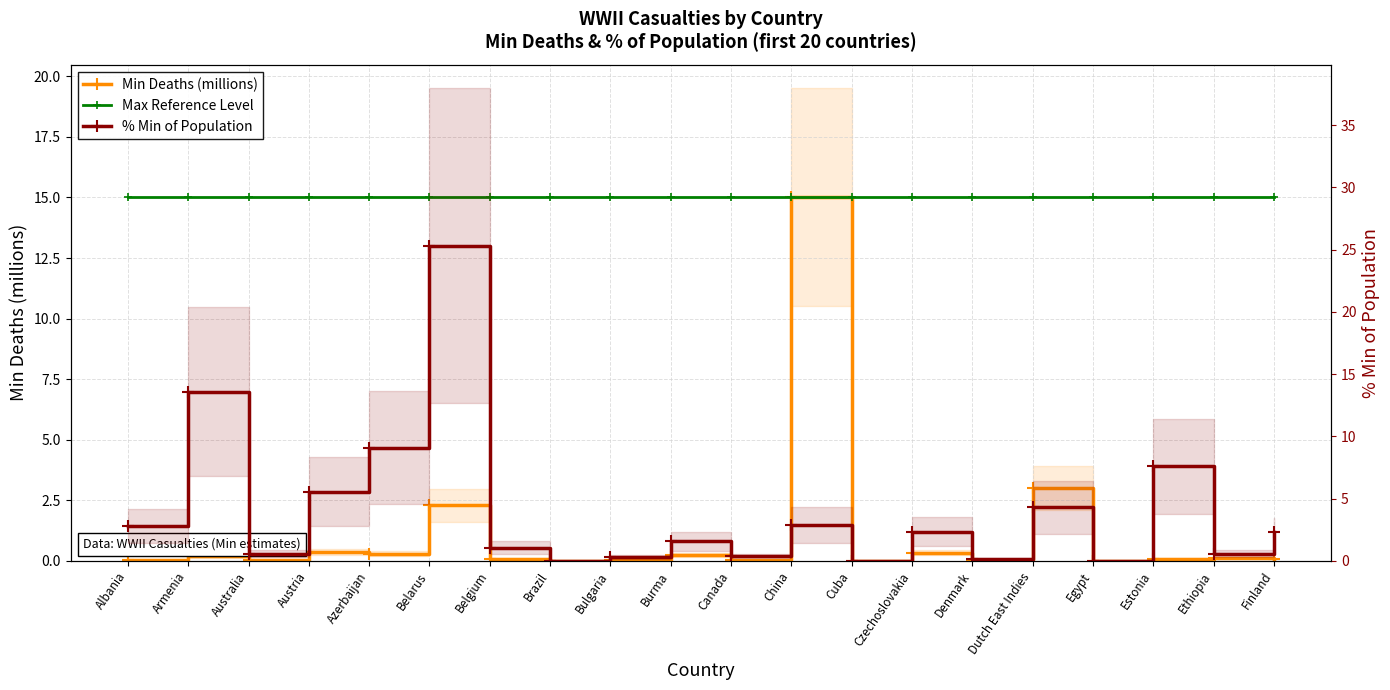

The % Min of Population series shows -9.6 at Egypt. True or false?

False